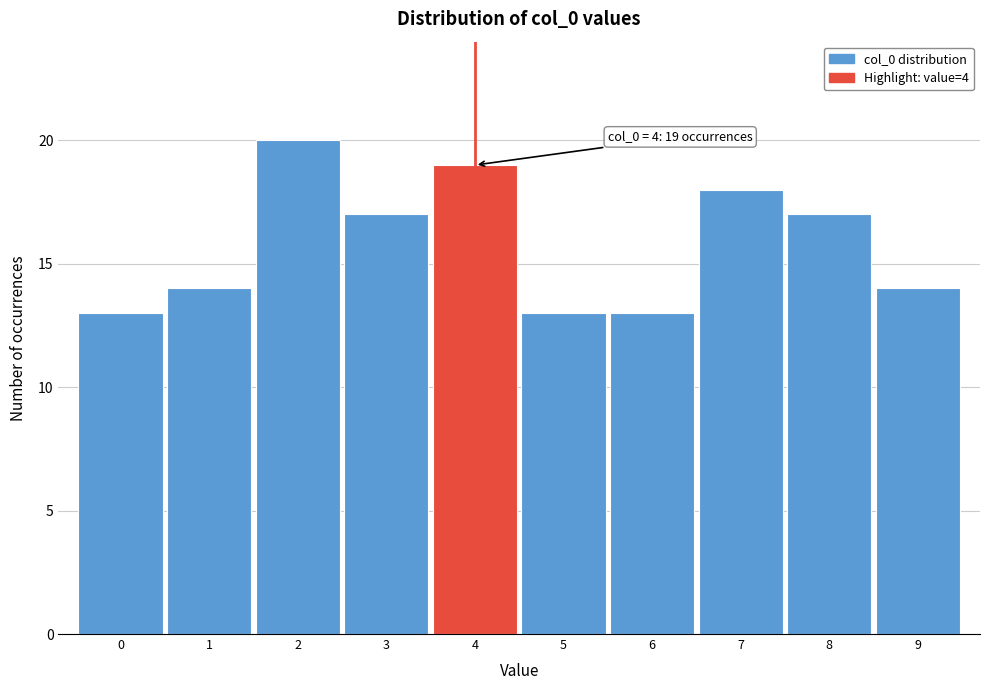

Over which range of the x-axis is the bar tallest?

1.5 to 2.5